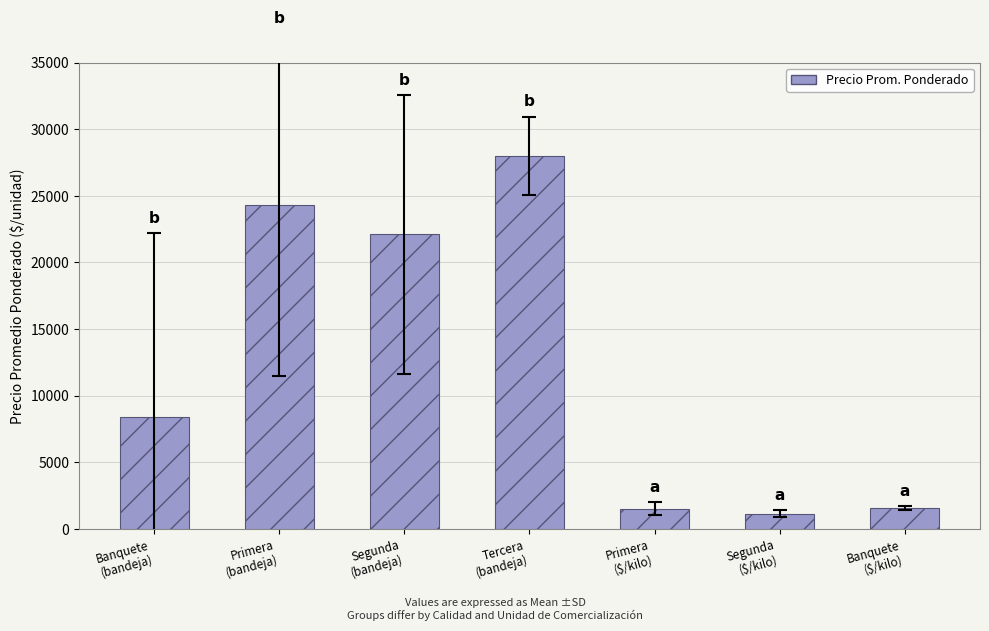

Are the bars horizontal?

No